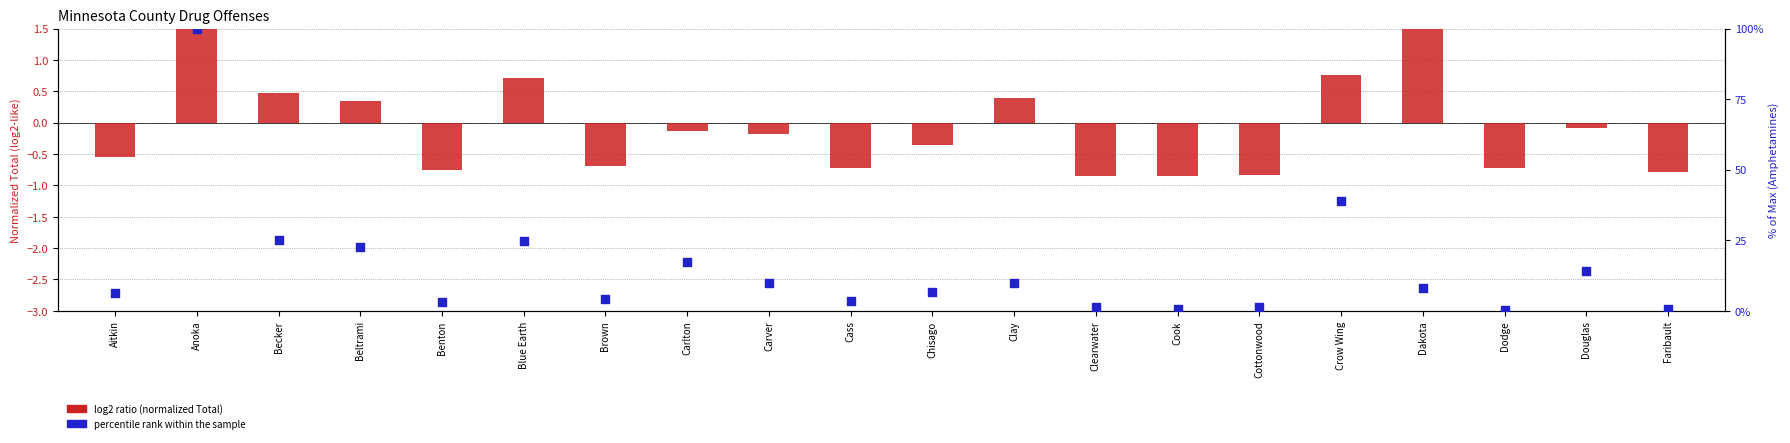

Is the value of Total (normalized) at Dodge greater than the value of Amphetamines/Meth (% of max) at Cottonwood?

No